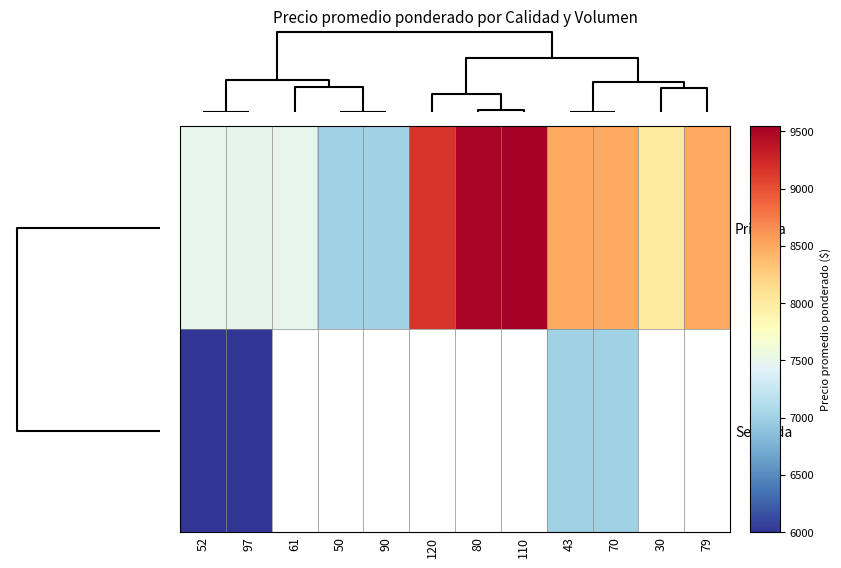

Is the value of Primera at 30 greater than the value of Segunda at 79?

No